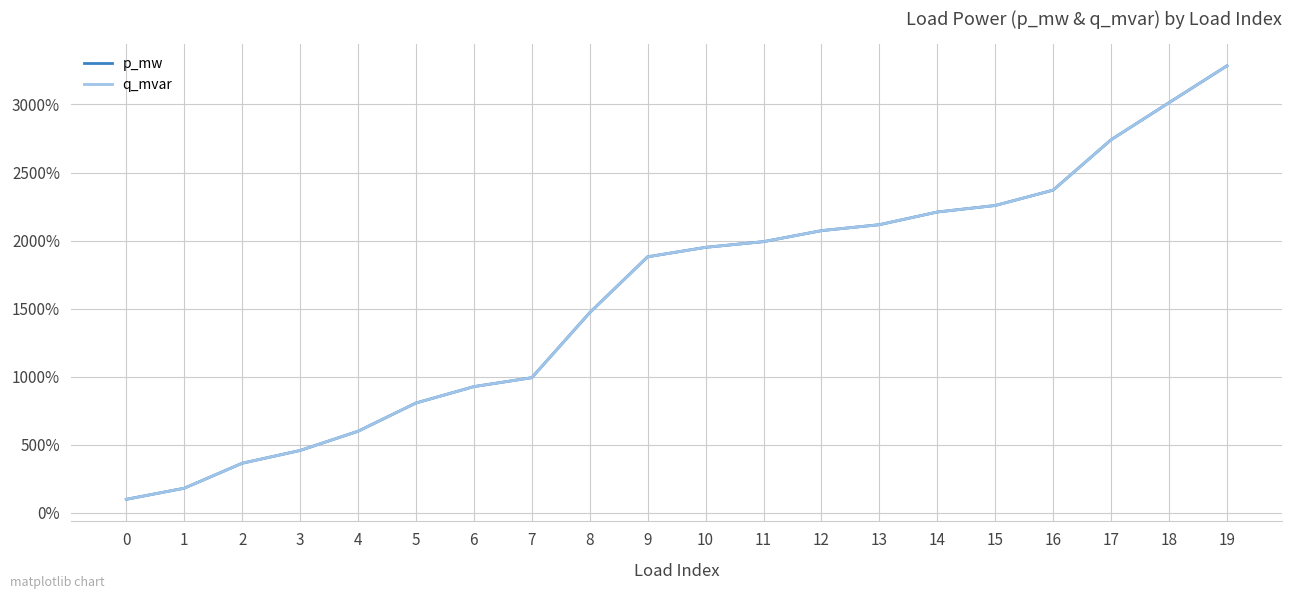

Is this an area chart (filled region under the line)?

No